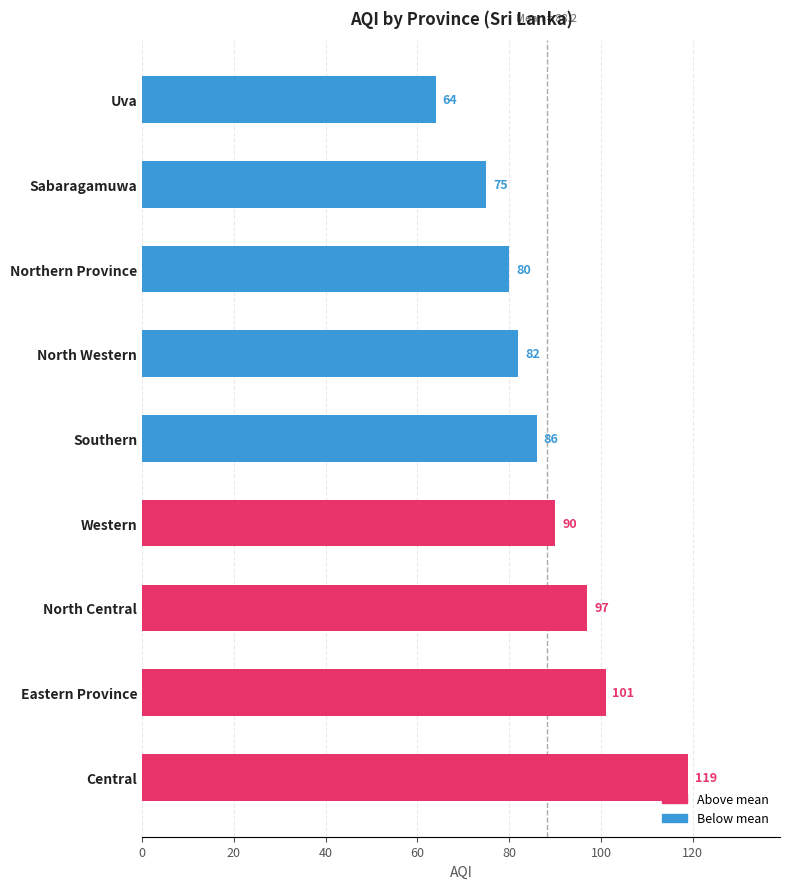

True or false: the data shows 97 at North Central.

True